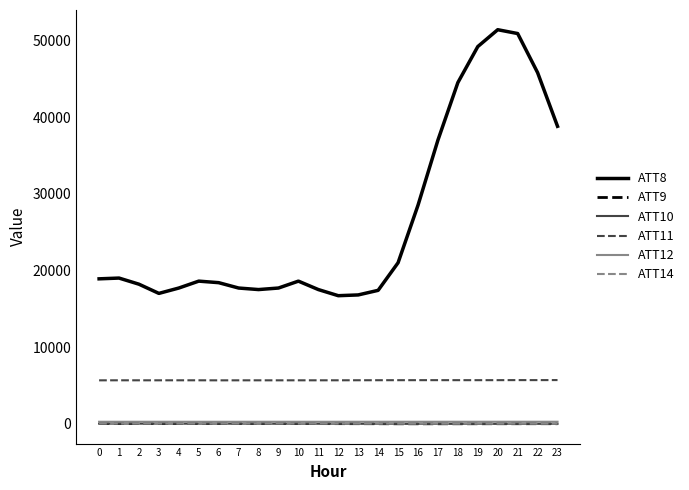

Does the chart display data point markers on the line(s)?

No